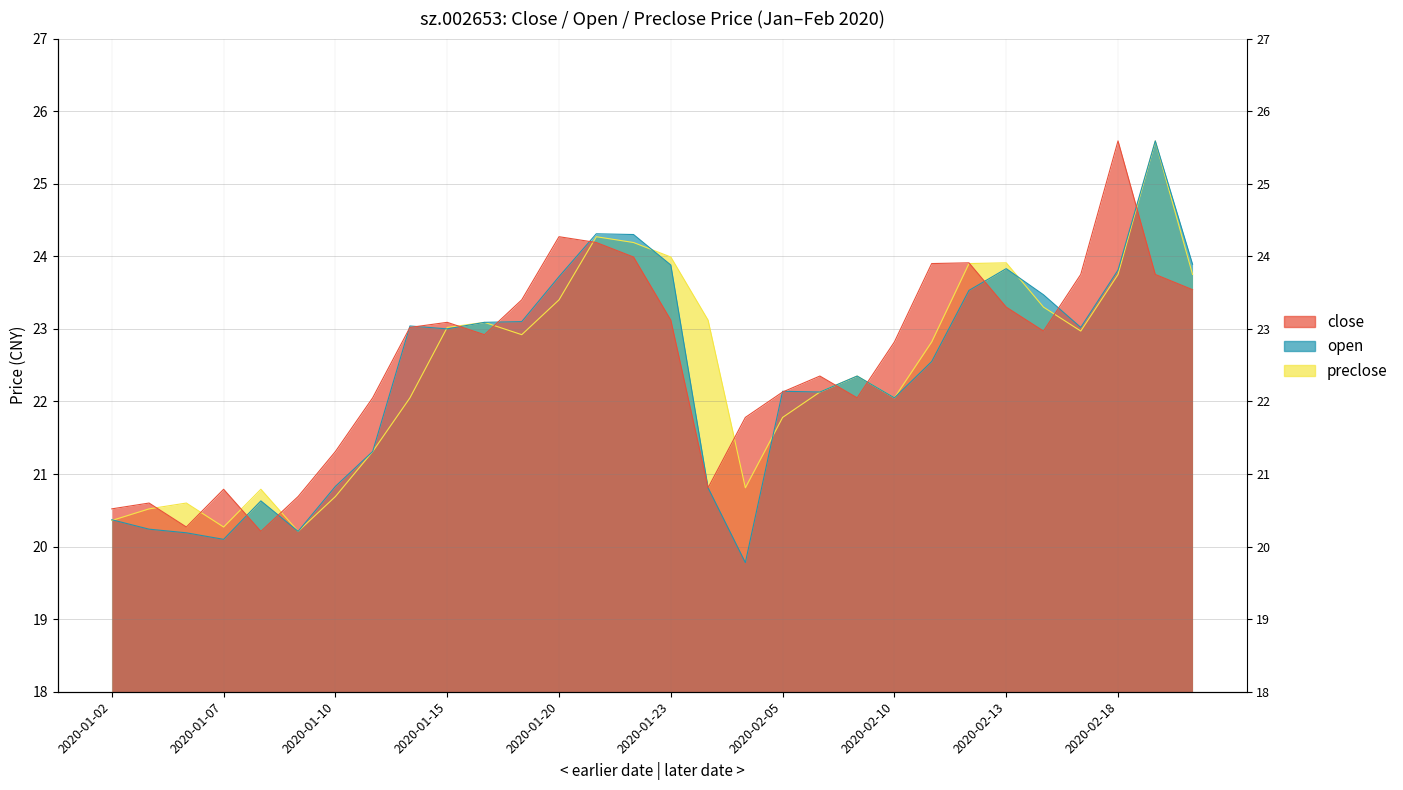

In close, how many points are lower than both neighbors (excluding endpoints)?

6